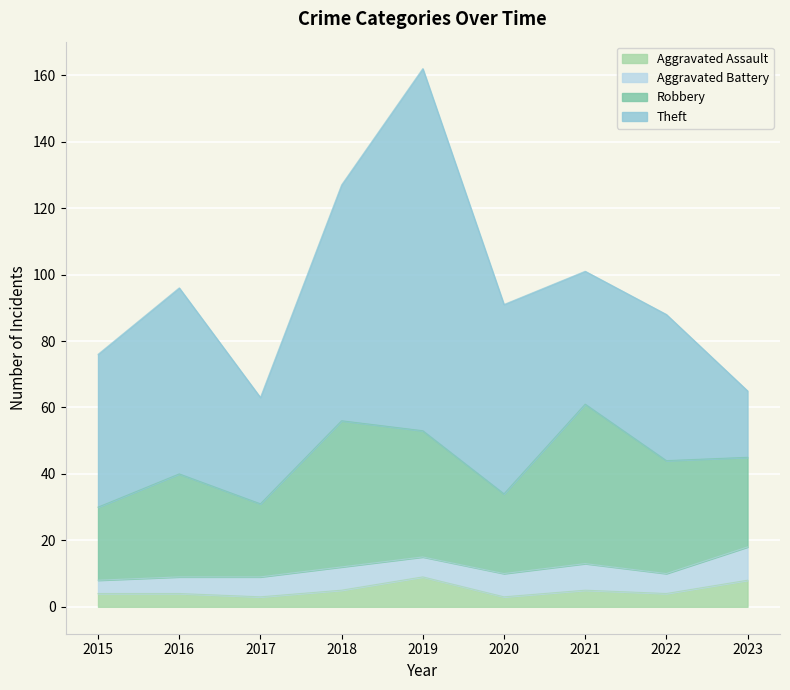

True or false: Aggravated Battery and Theft cross at least once.

False